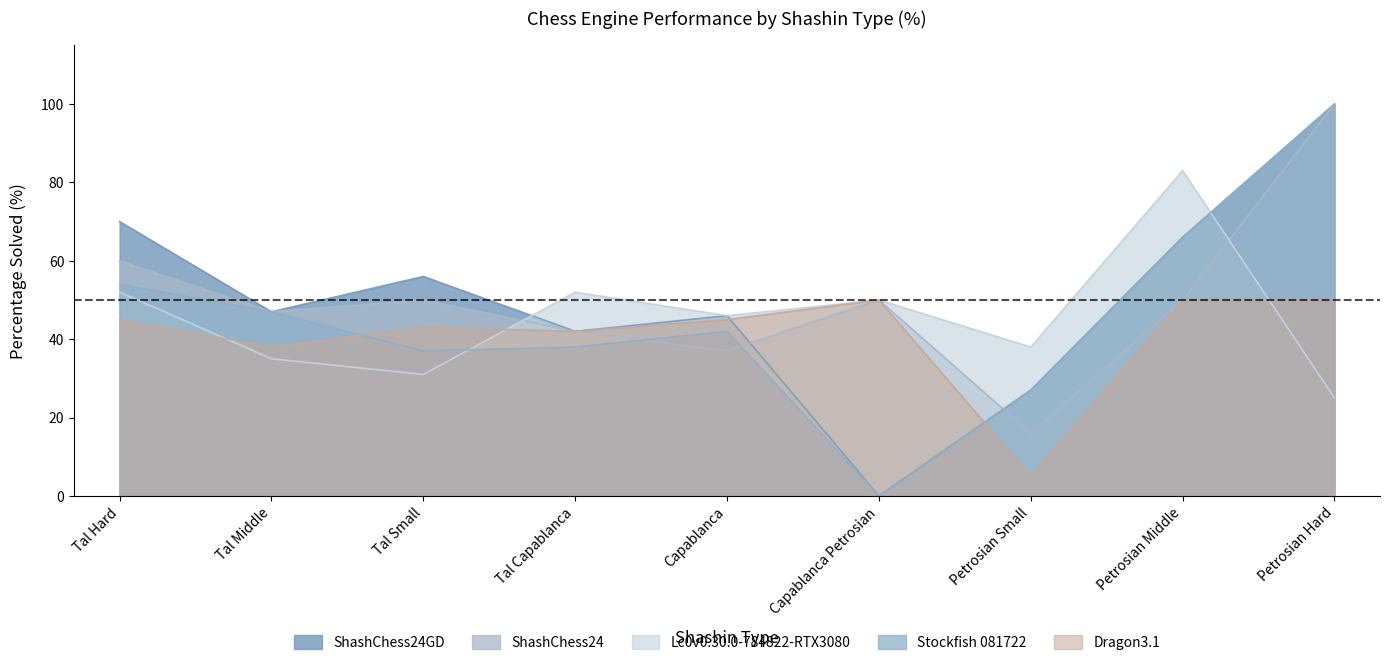

Reading right to left, what are all the values shown in this chart?

Stockfish 081722: 100	66	27	0	42	38	37	47	54
Lc0v0.30.0-784822-RTX3080: 25	83	38	50	46	52	31	35	52
ShashChess24: 100	50	16	50	37	42	50	47	60
ShashChess24GD: 100	66	27	0	46	42	56	47	70
Dragon3.1: 50	50	5	50	45	42	43	38	45